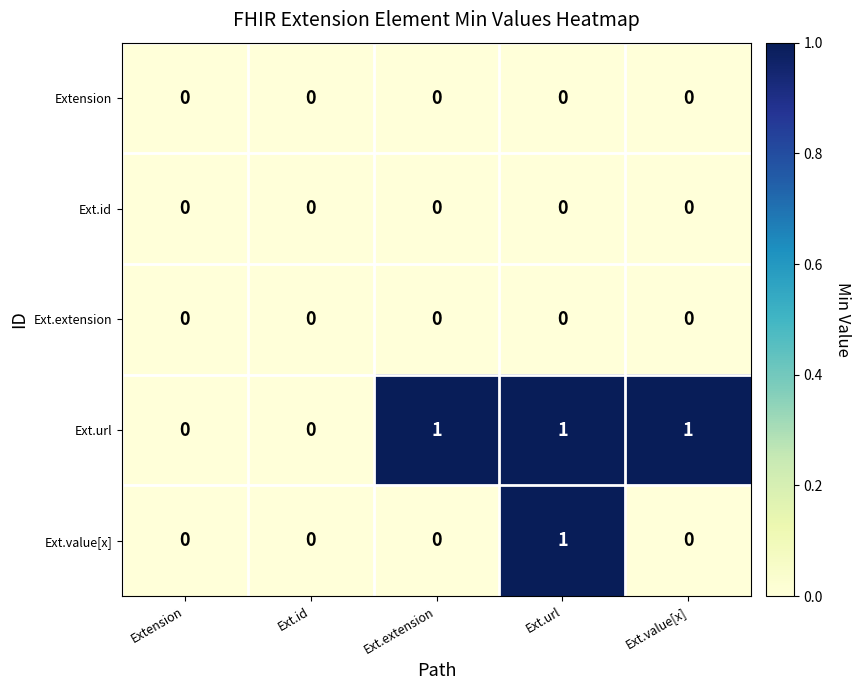

The value of Ext.id at Ext.extension is 0. True or false?

True